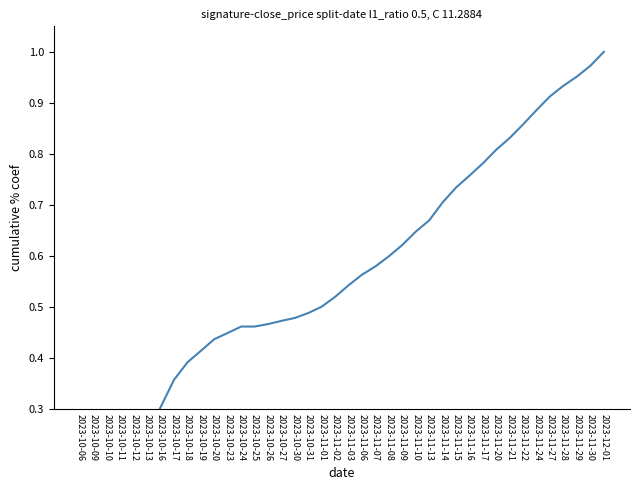

How many lines are shown in the chart?

1